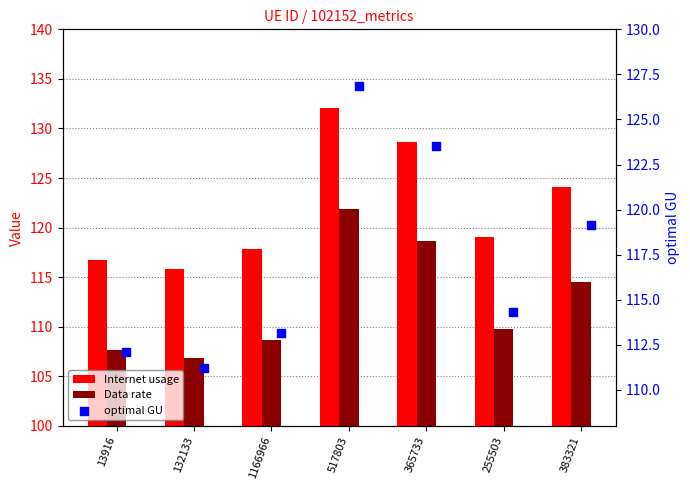

What is the total value across all series at 132133?

333.9